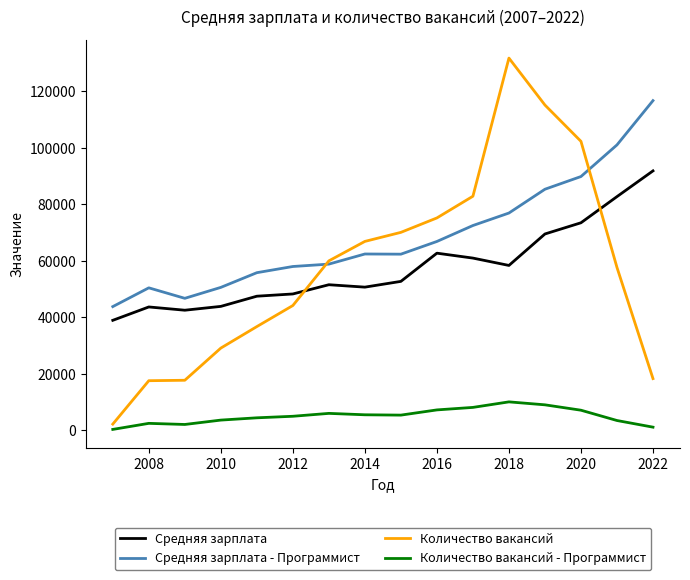

Which series has the largest range (max minus min)?

Количество вакансий